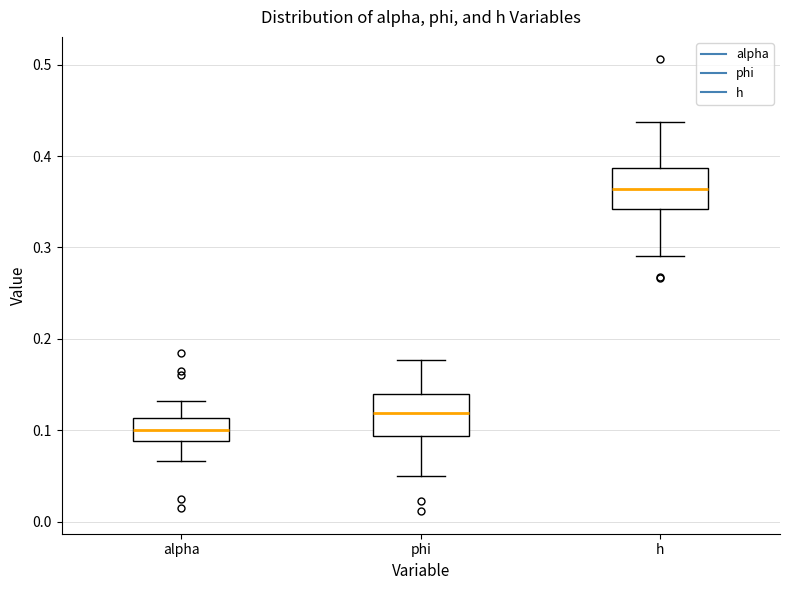

Which box has the lowest median line?

alpha